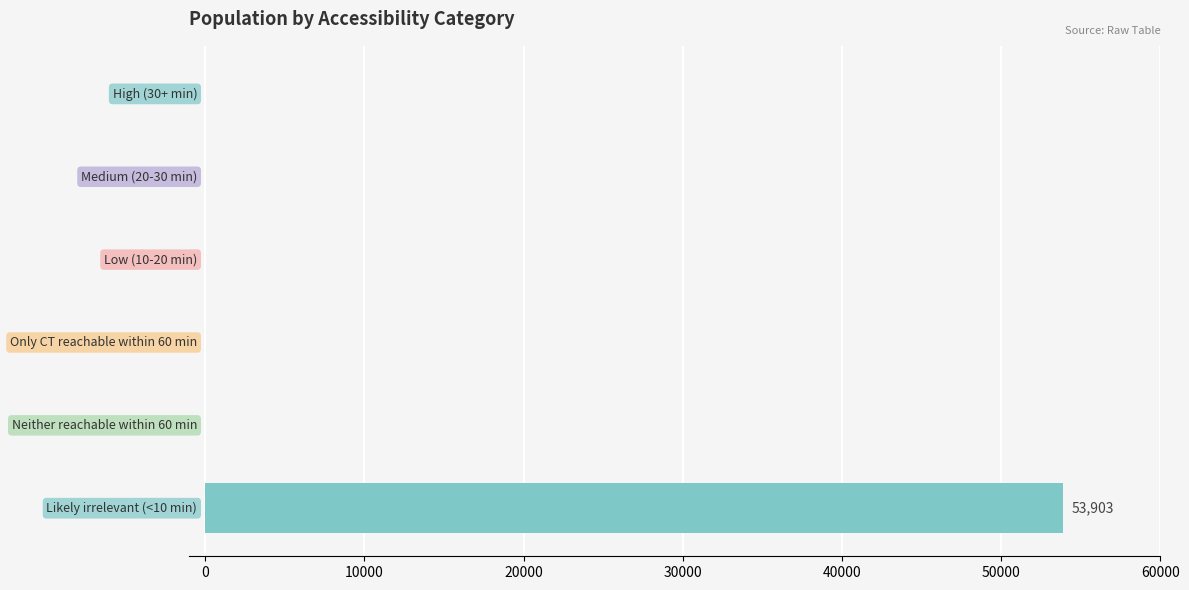

What is the sum of all values?

53903